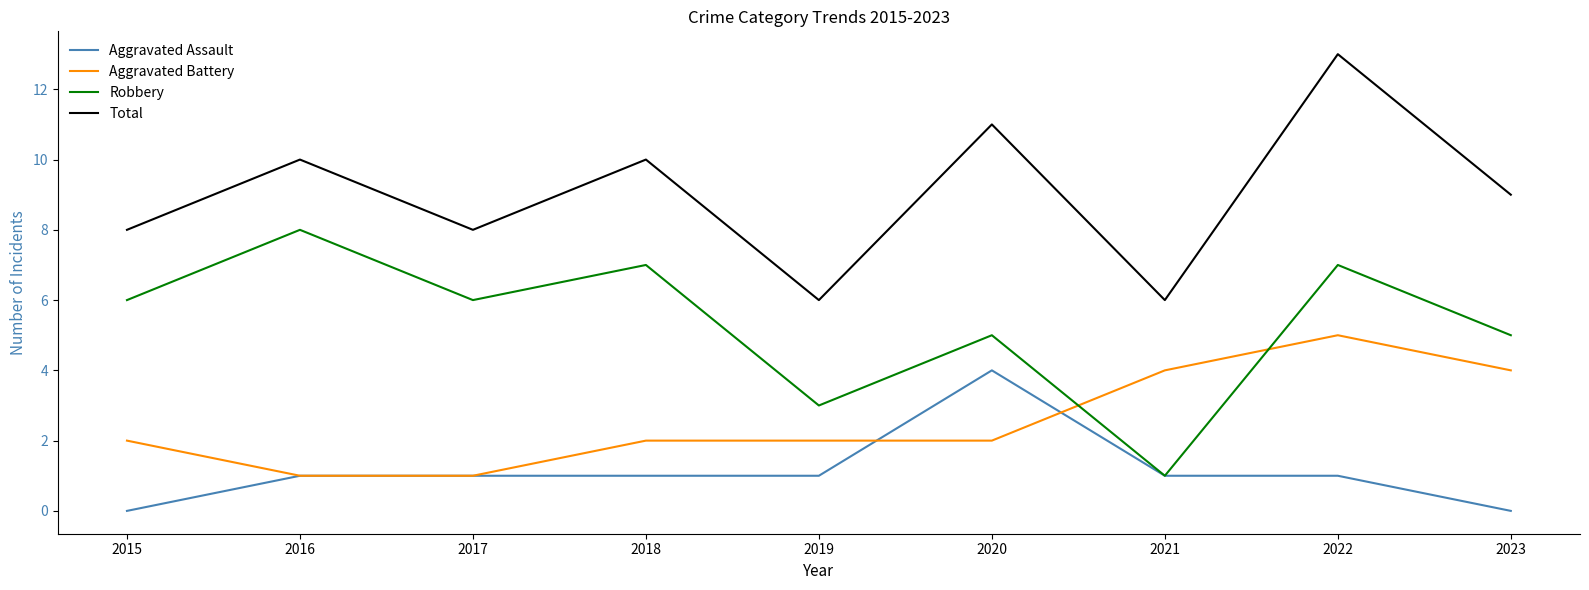

What is the difference between the highest and lowest values at 2019?

5